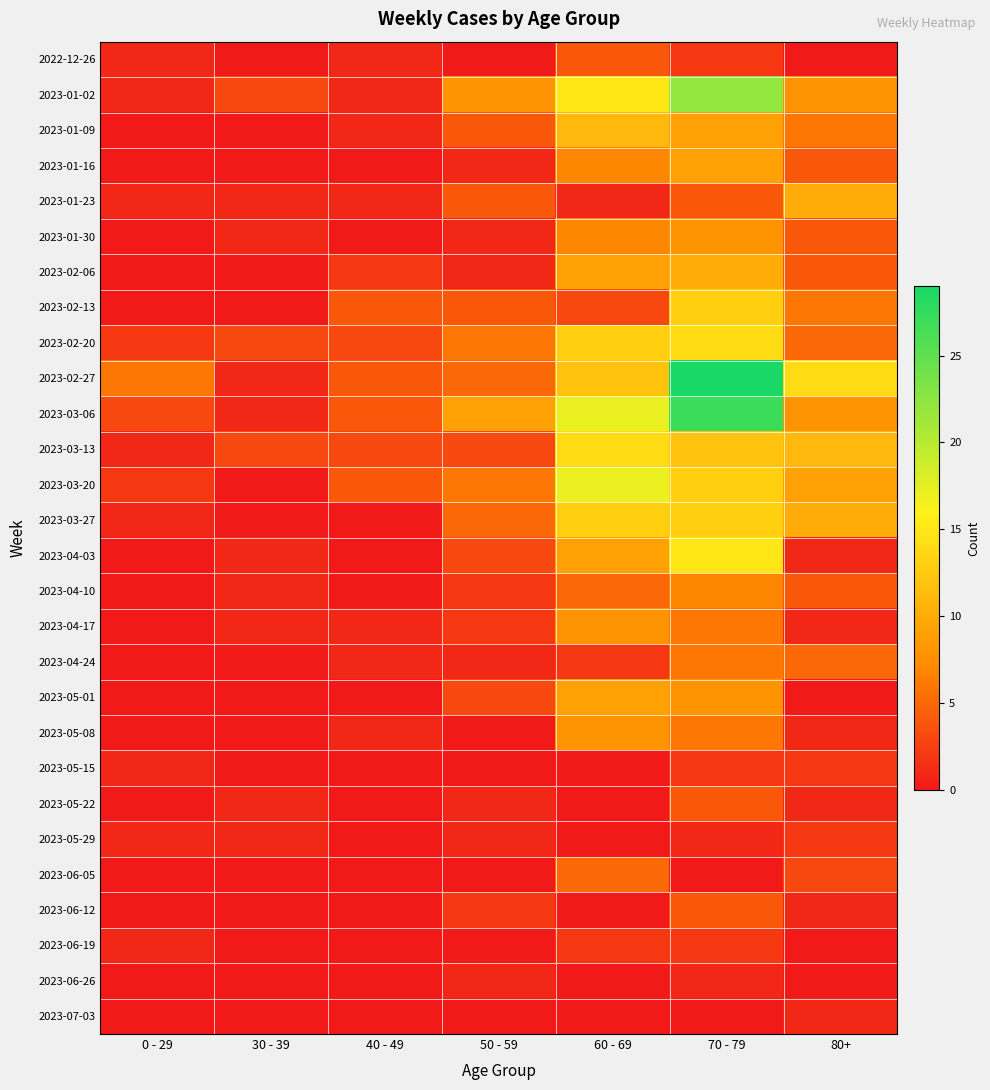

What is the total value across all series at 40 - 49?

31